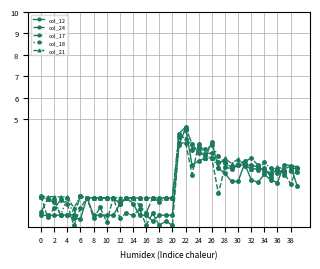

Which series has the largest range (max minus min)?

col_12